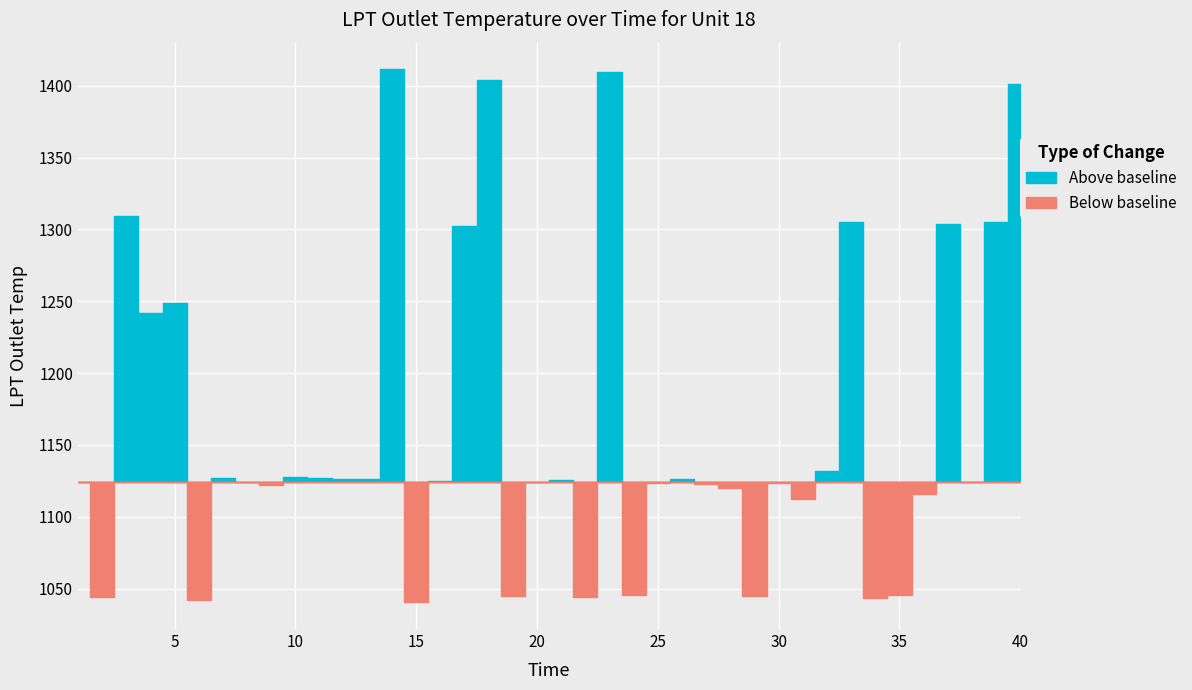

What is the sum of the values at 12 and 20?

2250.7